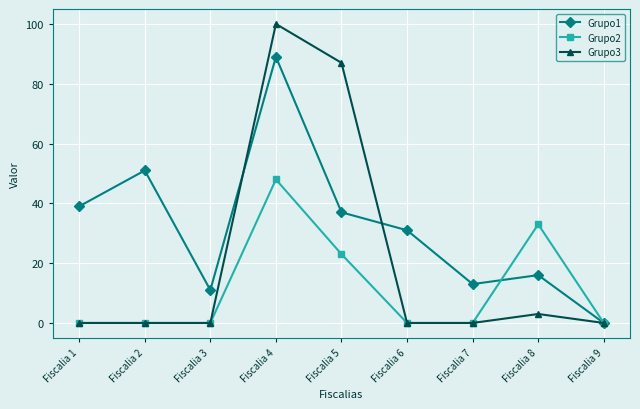

What is the sum of all Grupo3 values?

190